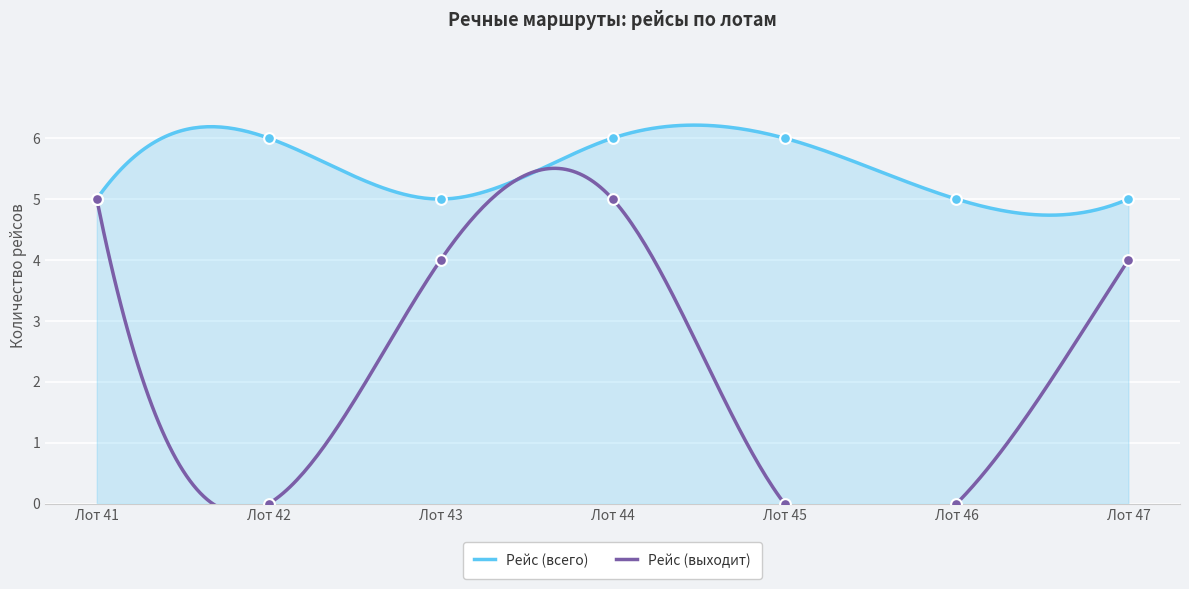

At how many categories does at least one series exceed 3?

7